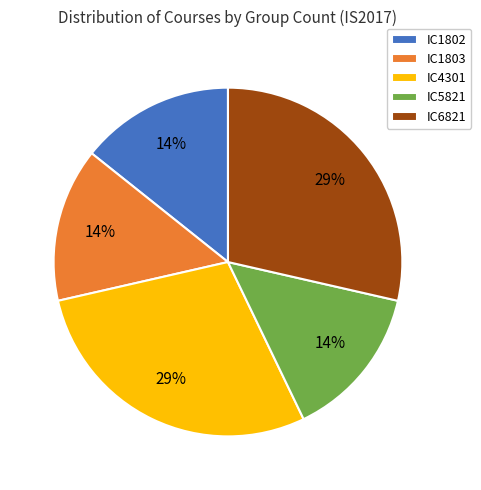

Does IC1803 account for over 50% of the chart?

No